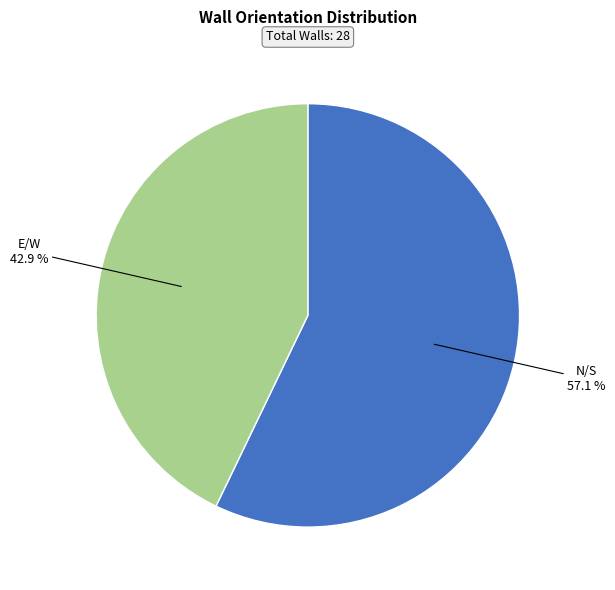

Is there a majority slice in this chart?

Yes